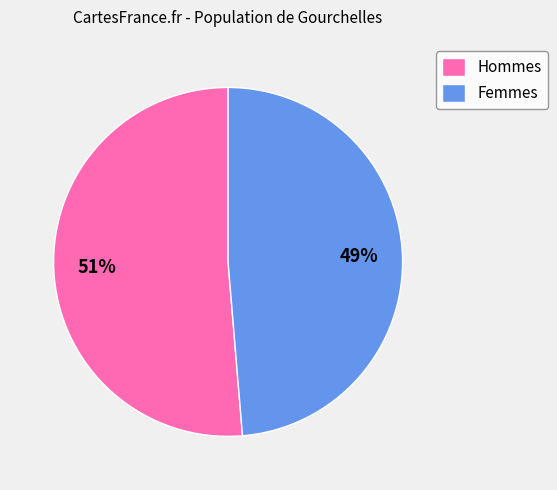

Rank the categories by value from lowest to highest.

Femmes, Hommes